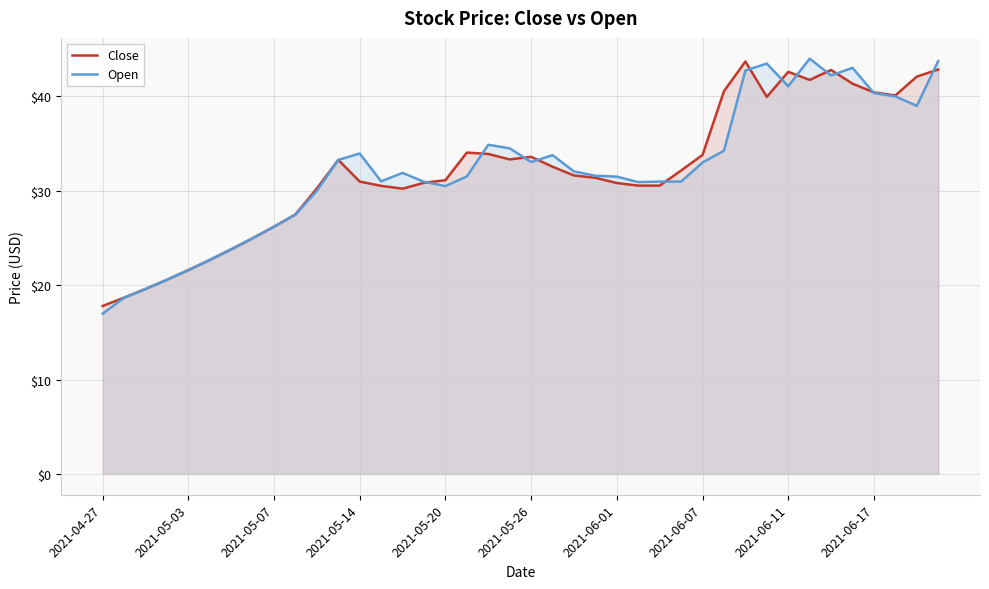

What is the difference between the maximum and minimum values in the Close series?

25.9